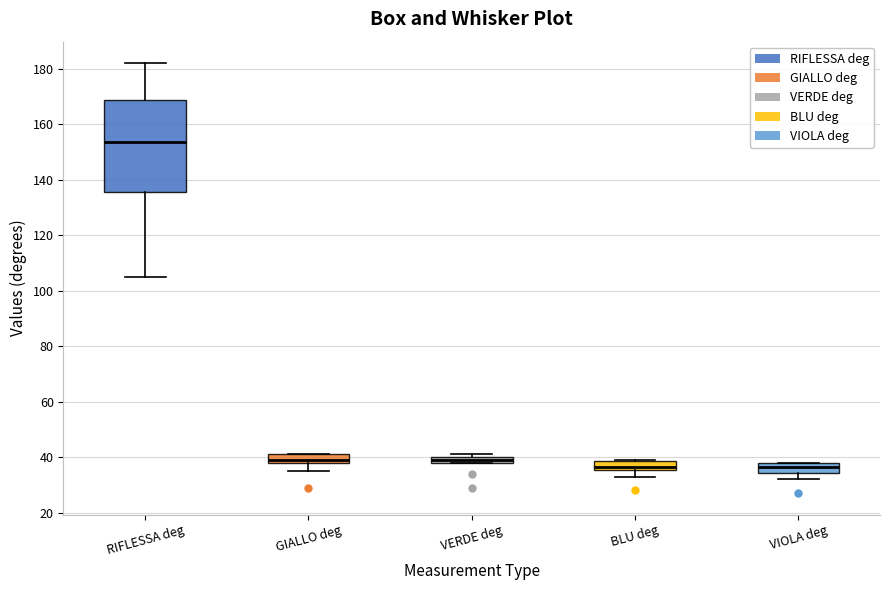

Where is the upper edge of the box for GIALLO deg on the y-axis? The values are not printed on the chart, so give them approximately, as read against the axis.

42